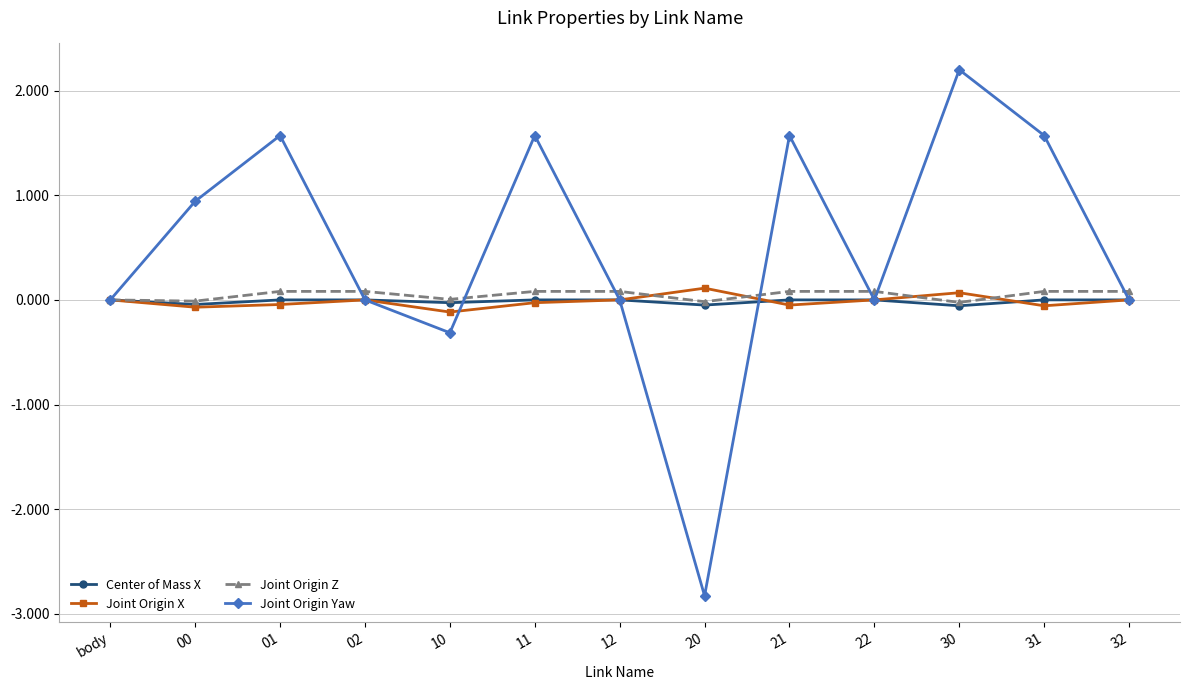

What is the sum of the Joint Origin Yaw values at 32 and 31?

1.6